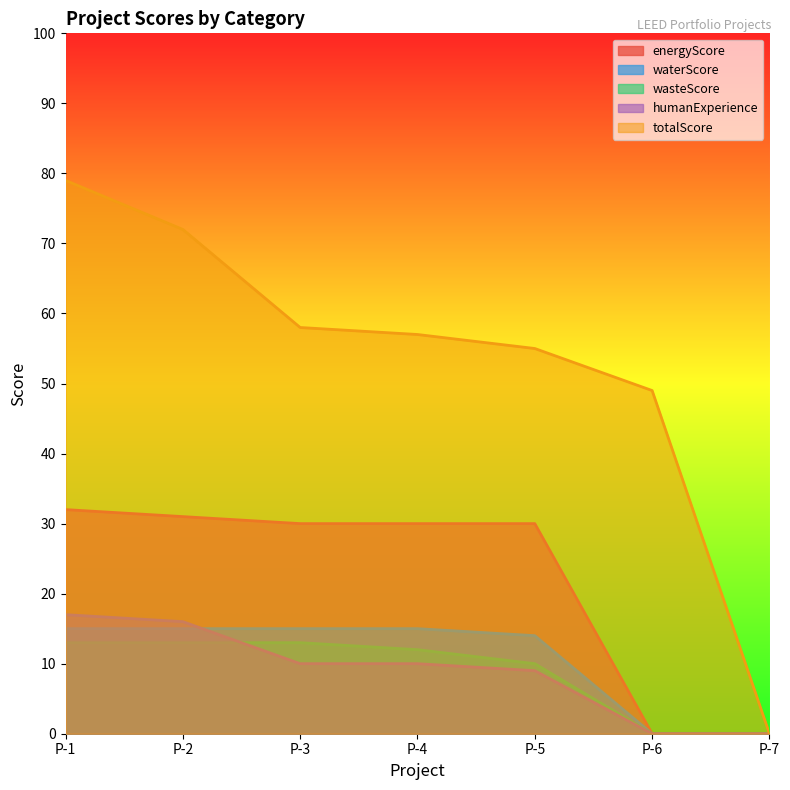

List the labels in order of wasteScore value, smallest first.

P-6, P-7, P-5, P-4, P-1, P-2, P-3